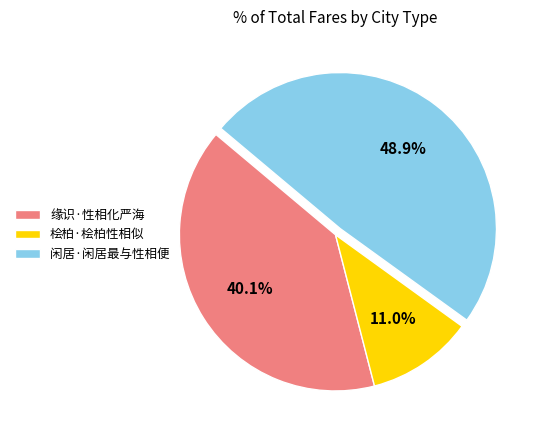

Combined, what portion of the pie is 桧柏·桧柏性相似 and 闲居·闲居最与性相便?

59.9%